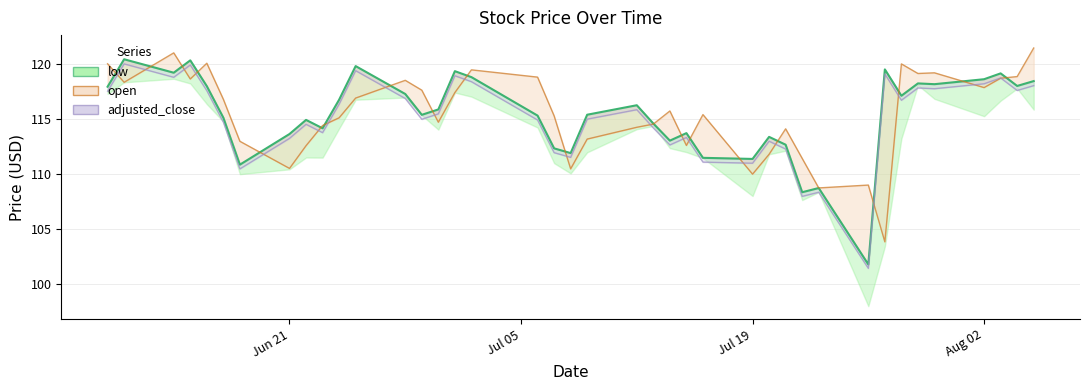

Is it true that the value at Jul 19 is 111.4?

True